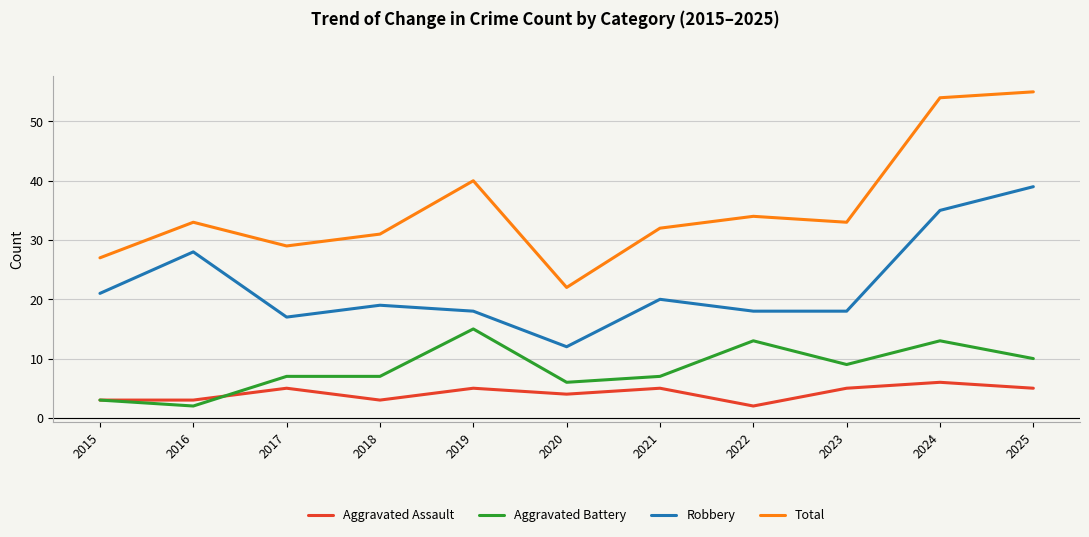

What is the spread (max minus min) of values at 2018?

28